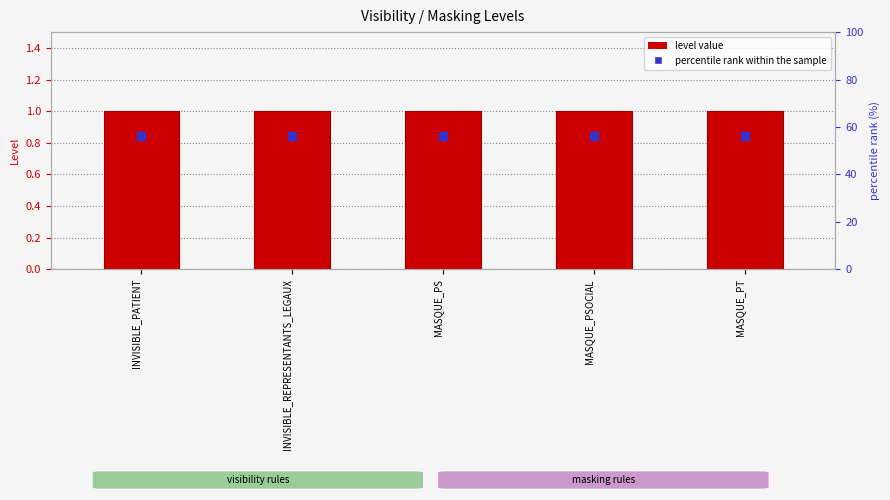

Which series has the widest spread of Y values?

level value